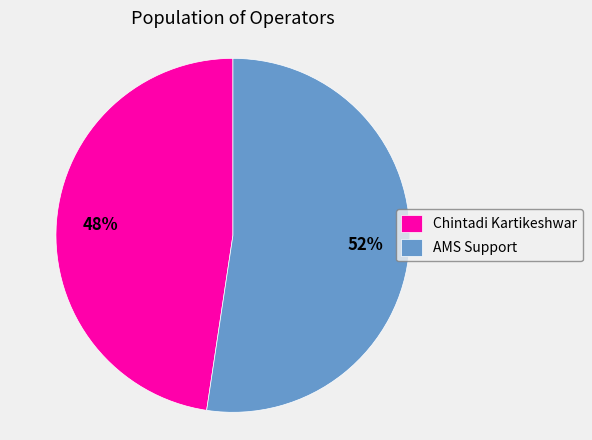

Combined, do Chintadi Kartikeshwar and AMS Support account for over 50%?

Yes